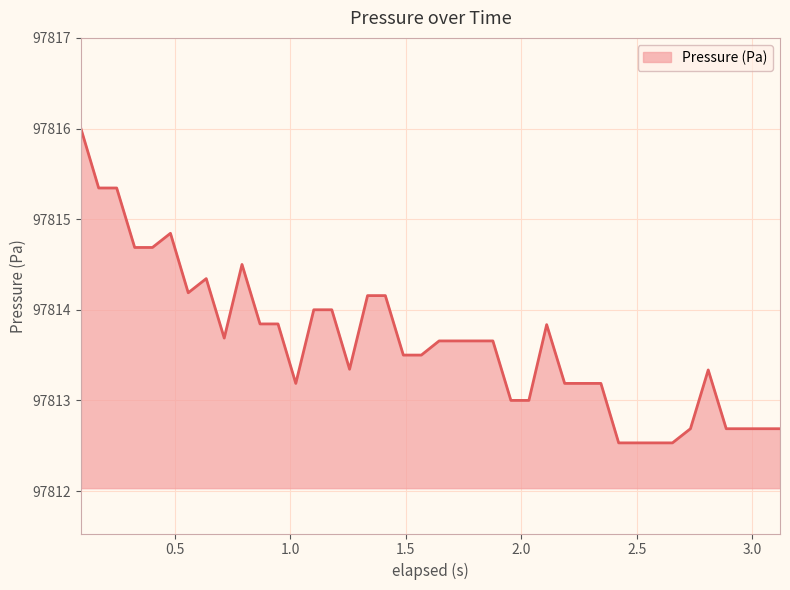

What is the difference between the maximum and minimum values?

3.5